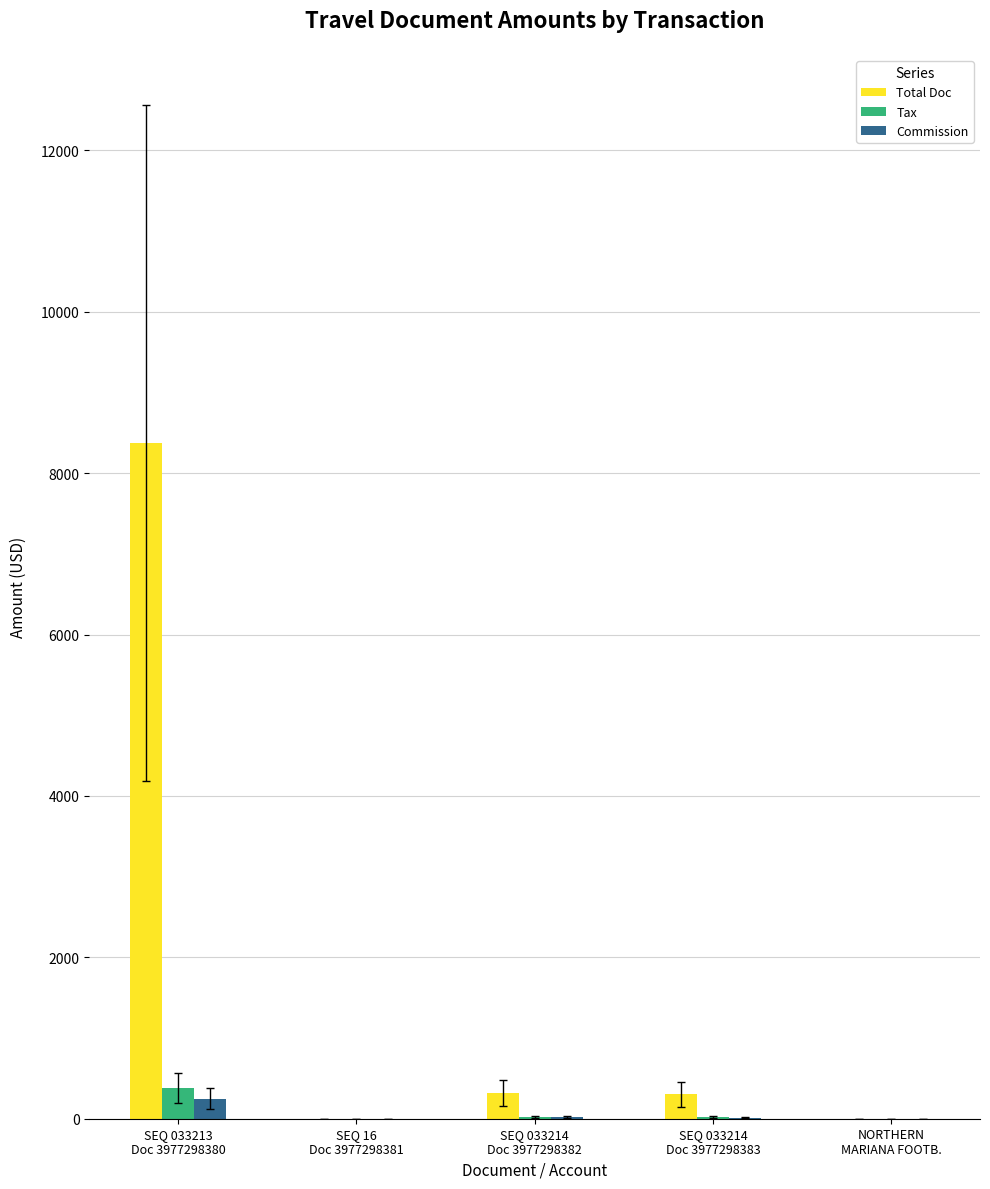

What is the maximum value for Commission?

250.0